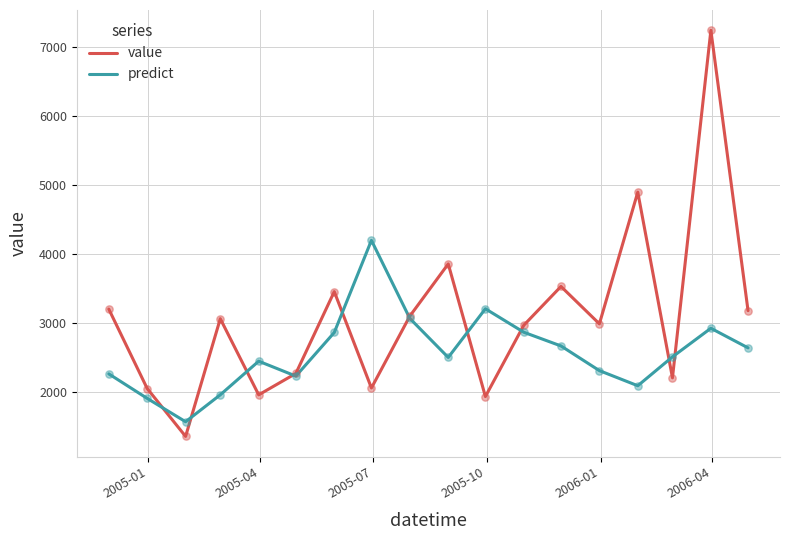

At how many categories does at least one series exceed 6964?

1